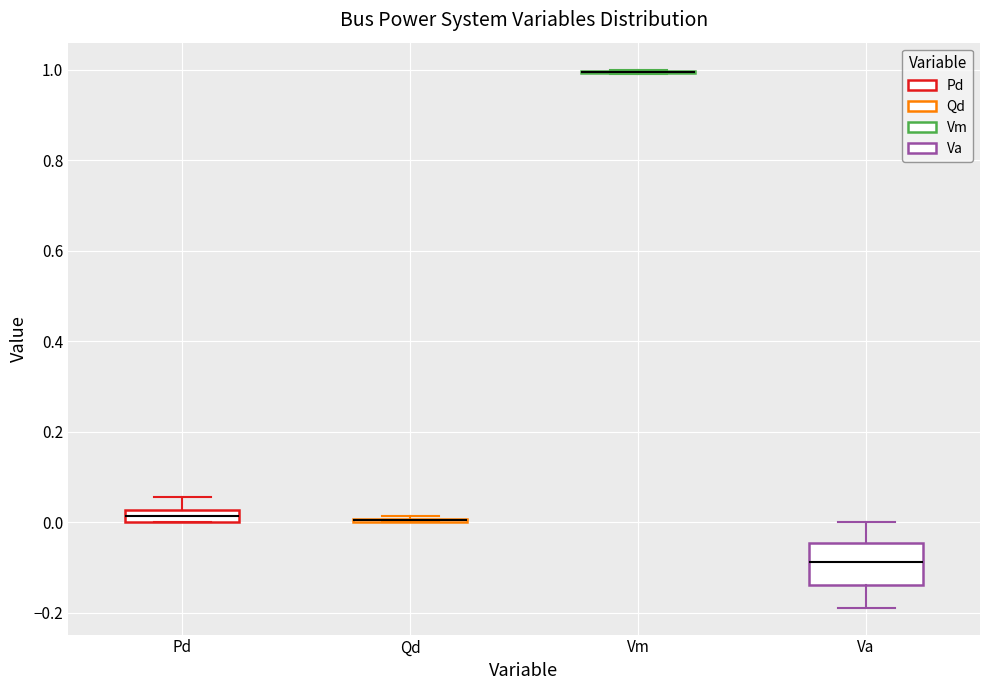

Where does the upper whisker of the box for Pd end on the y-axis? The values are not printed on the chart, so give them approximately, as read against the axis.

0.06